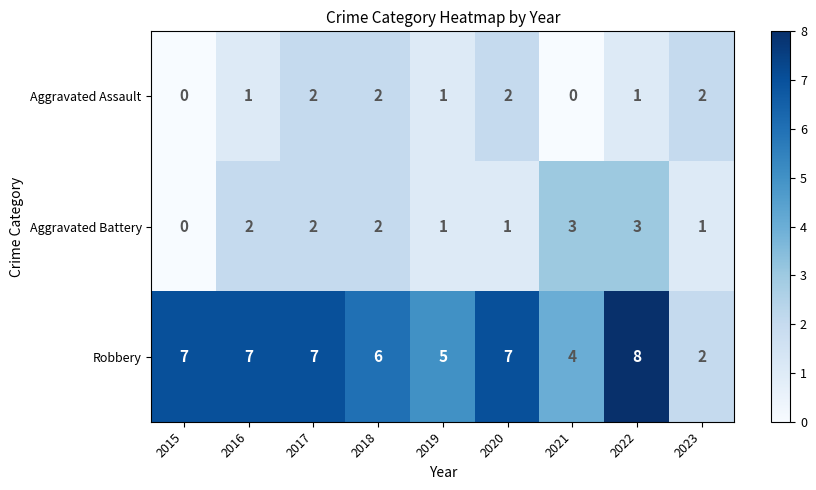

What is the total value across all series at 2021?

7